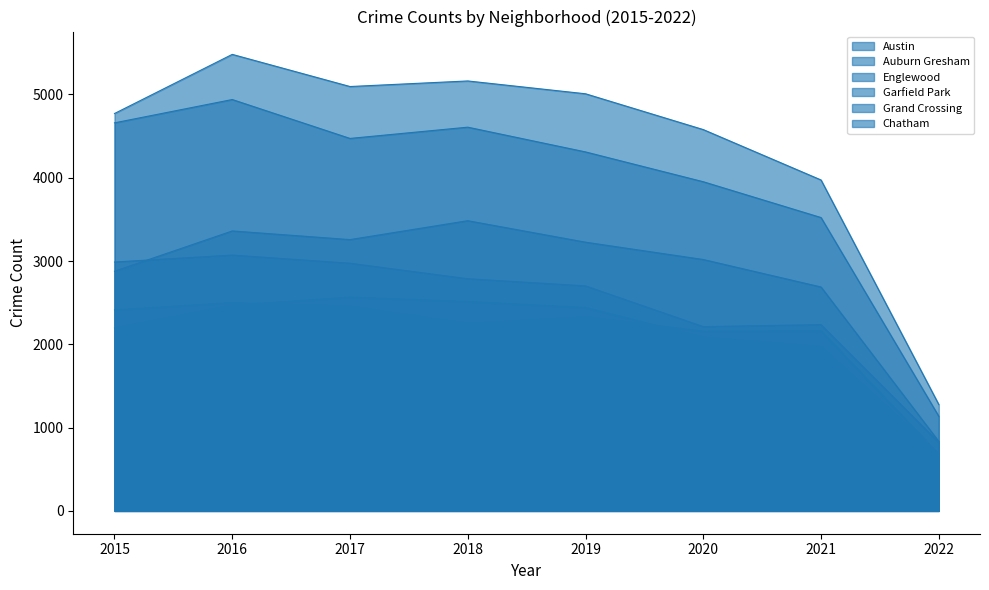

How many data points in Garfield Park are above 3226?

3